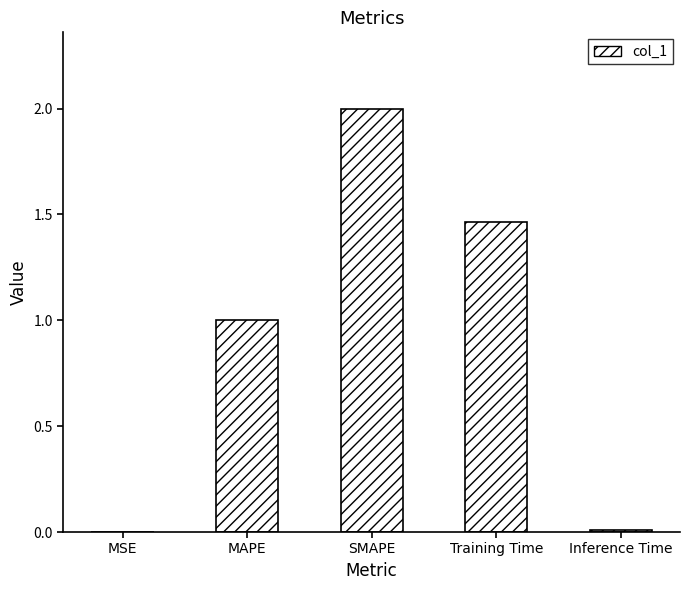

What is the change in value from MAPE to Inference Time?

-1.0